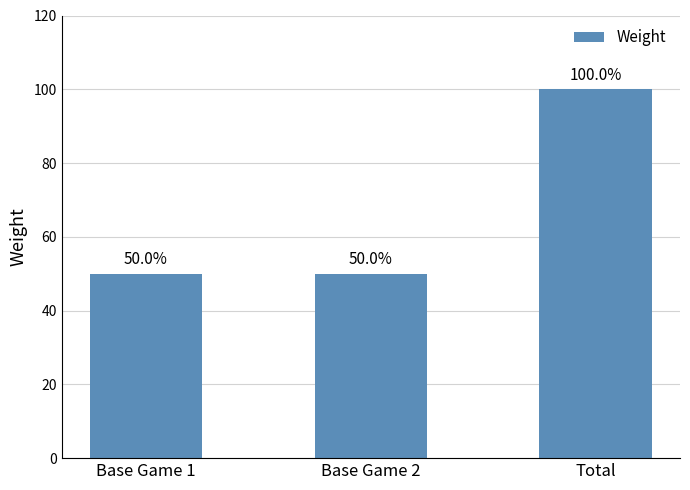

At which category does the chart reach its peak across all series?

Total